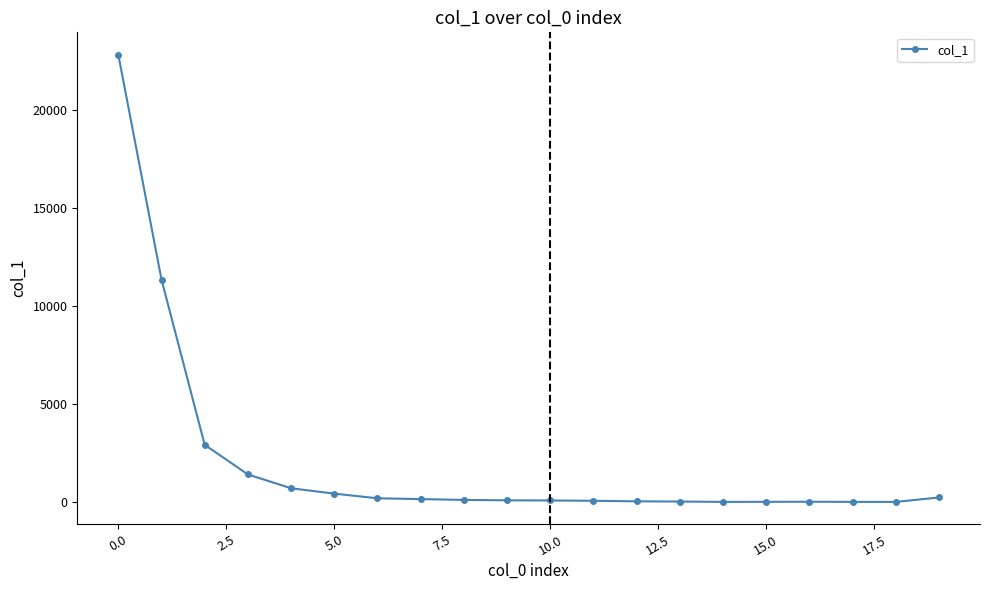

How many series are shown in this chart?

1